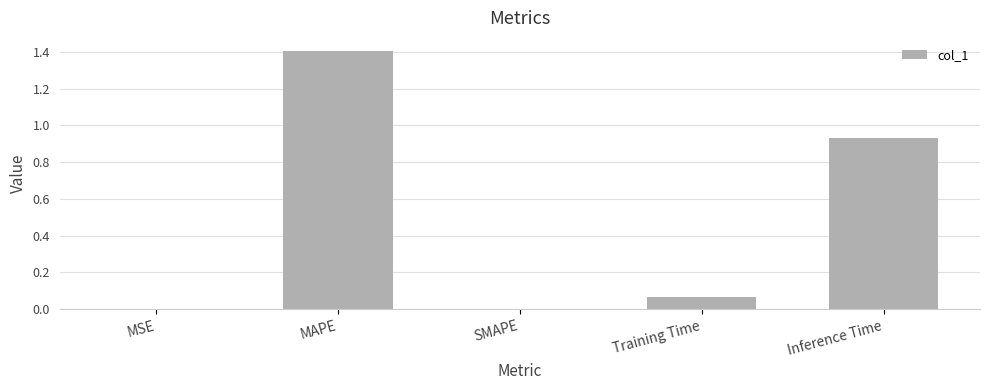

Is it true that the value at MAPE is 0.7?

False